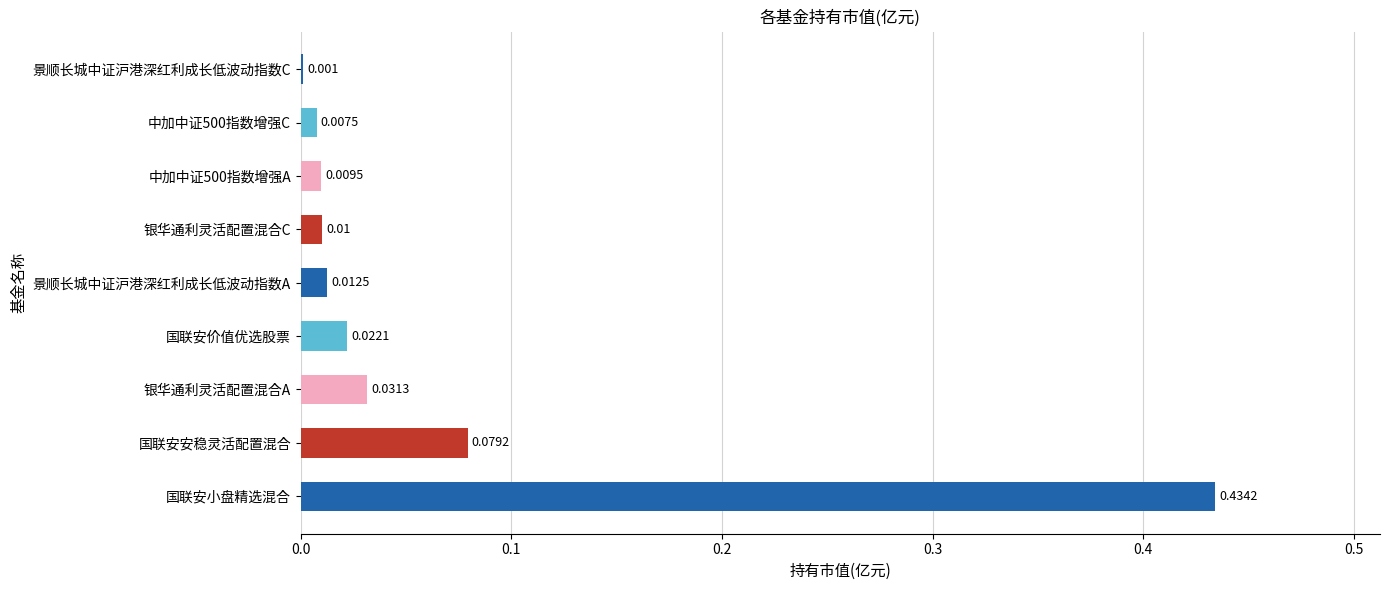

Which has a higher value, 景顺长城中证沪港深红利成长低波动指数C or 国联安价值优选股票?

国联安价值优选股票